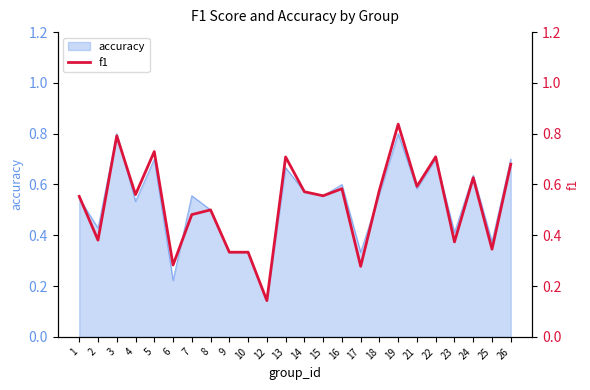

Where is the data nearest to the value 0?

12